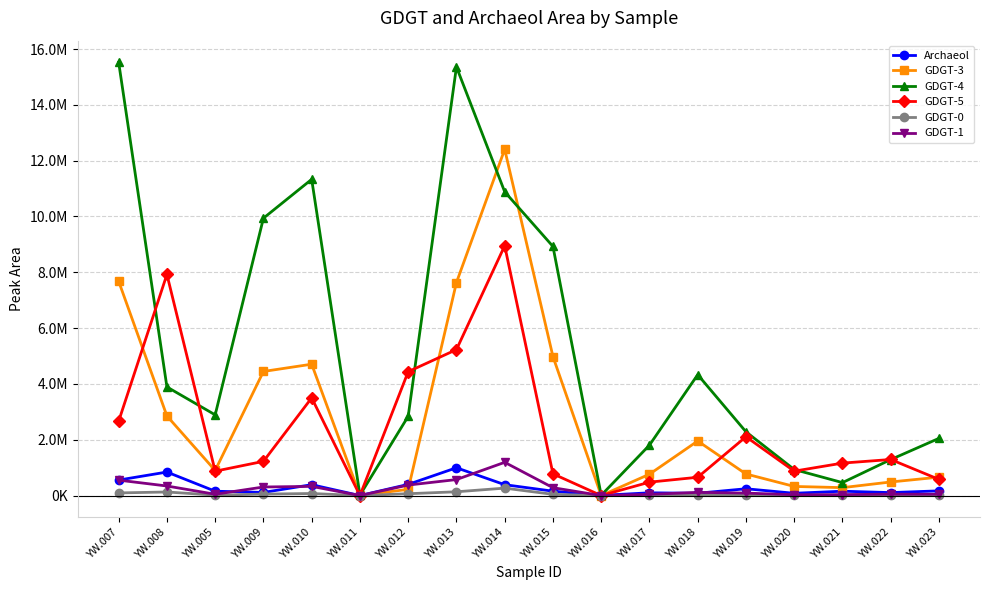

At which category is the sum across all series the highest?

YW.014